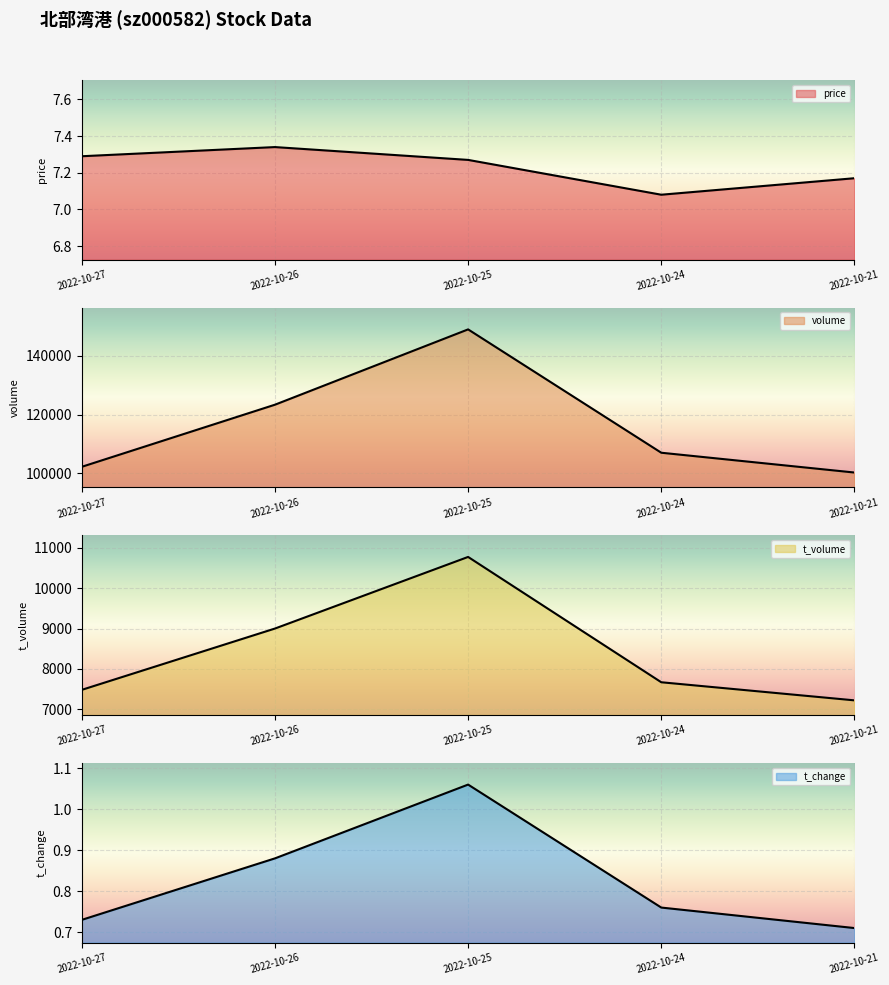

Which label corresponds to the largest value in the chart?

2022-10-25